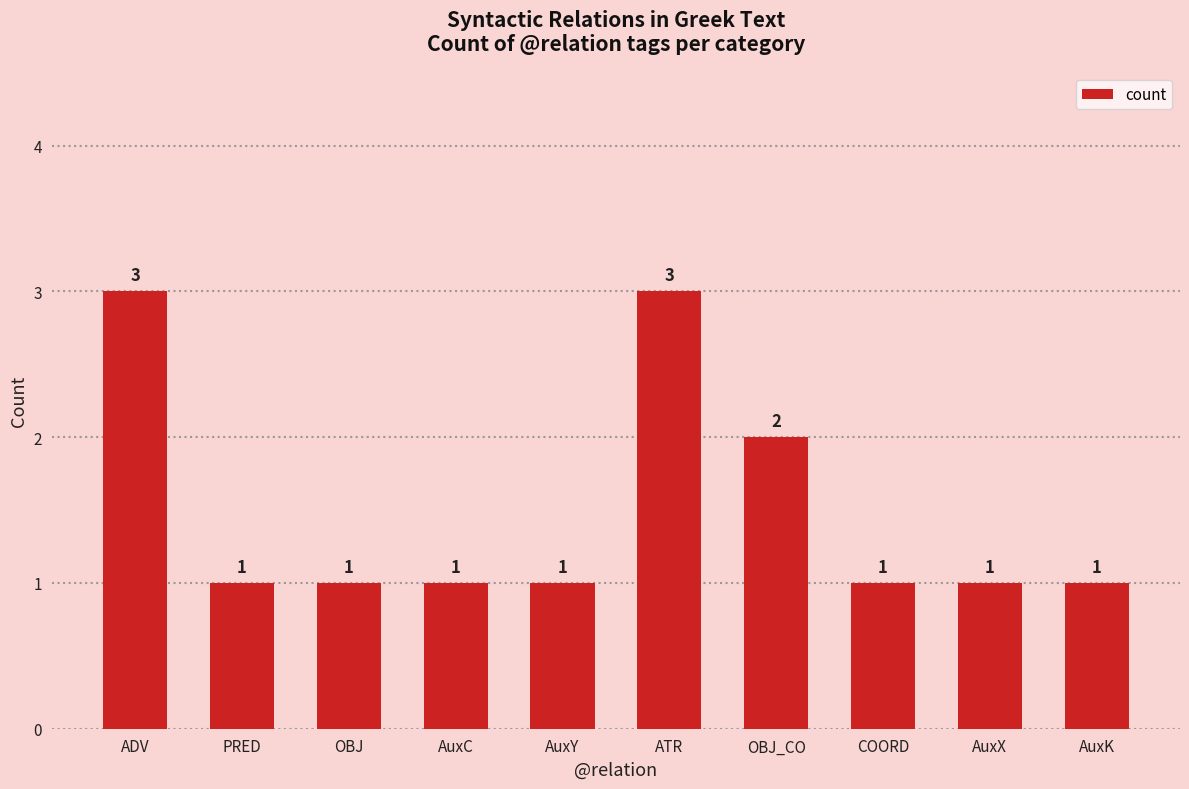

What is the ratio of the value at ADV to the value at AuxX?

3.0